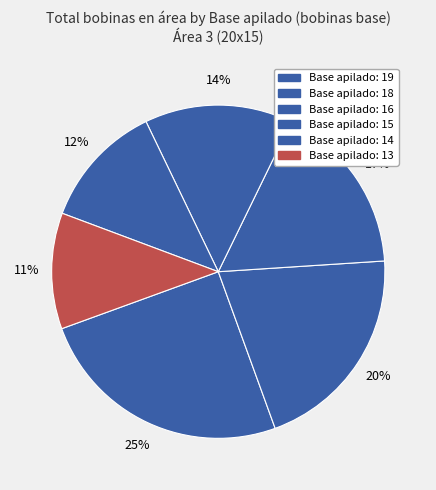

Is there any slice that represents more than half of the pie?

No